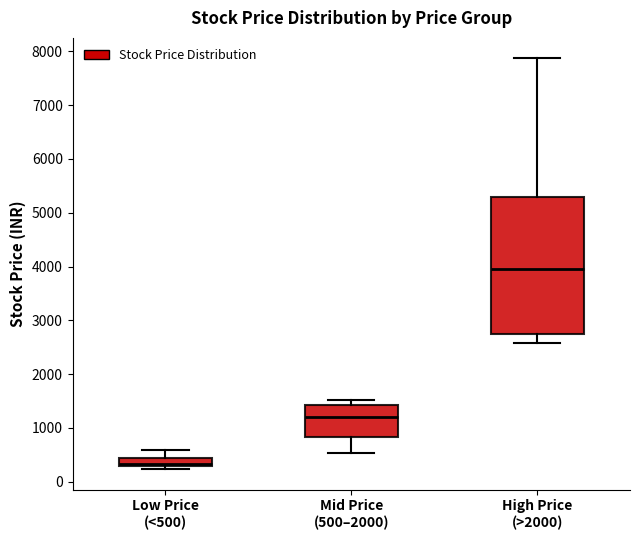

Where does the upper whisker of the box for Mid Price (500–2000) end on the y-axis? The values are not printed on the chart, so give them approximately, as read against the axis.

1500